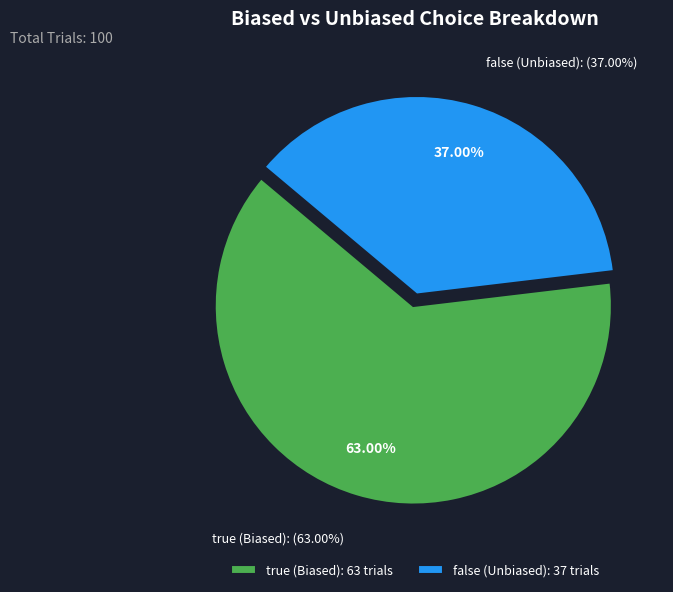

Which category has the biggest portion of the pie?

true (Biased)